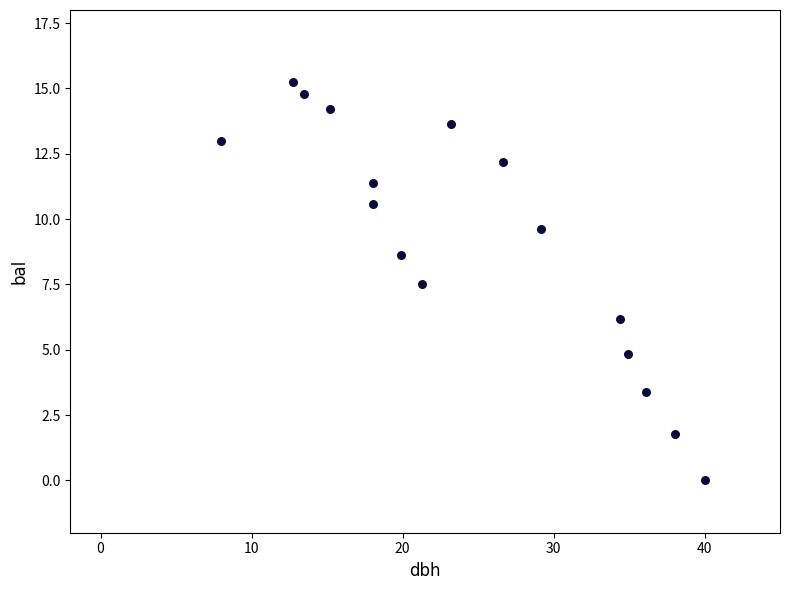

What Y value in the scatter plot is closest to 7?

7.5